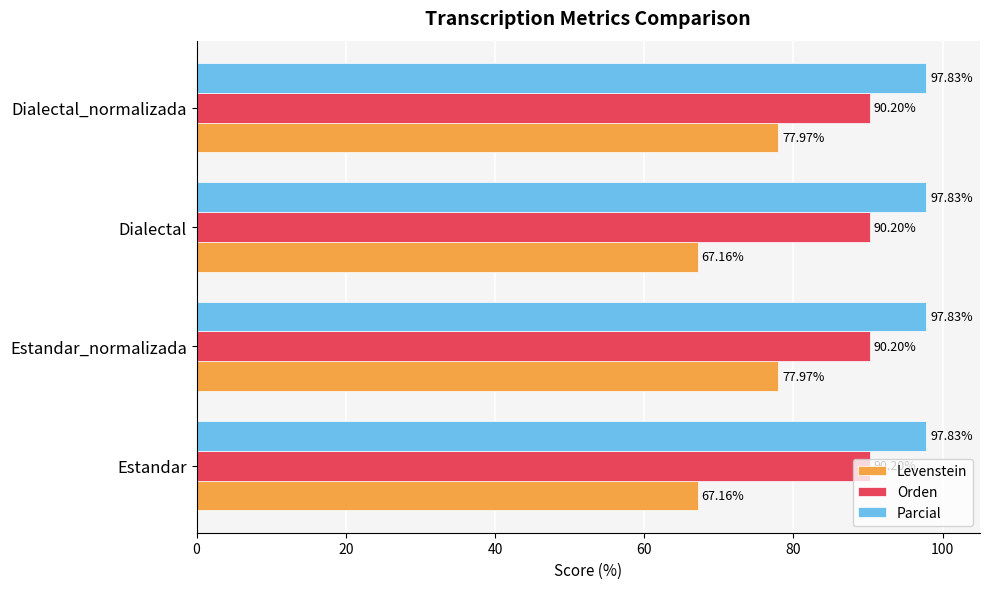

What is the average value of the Orden series?

90.2